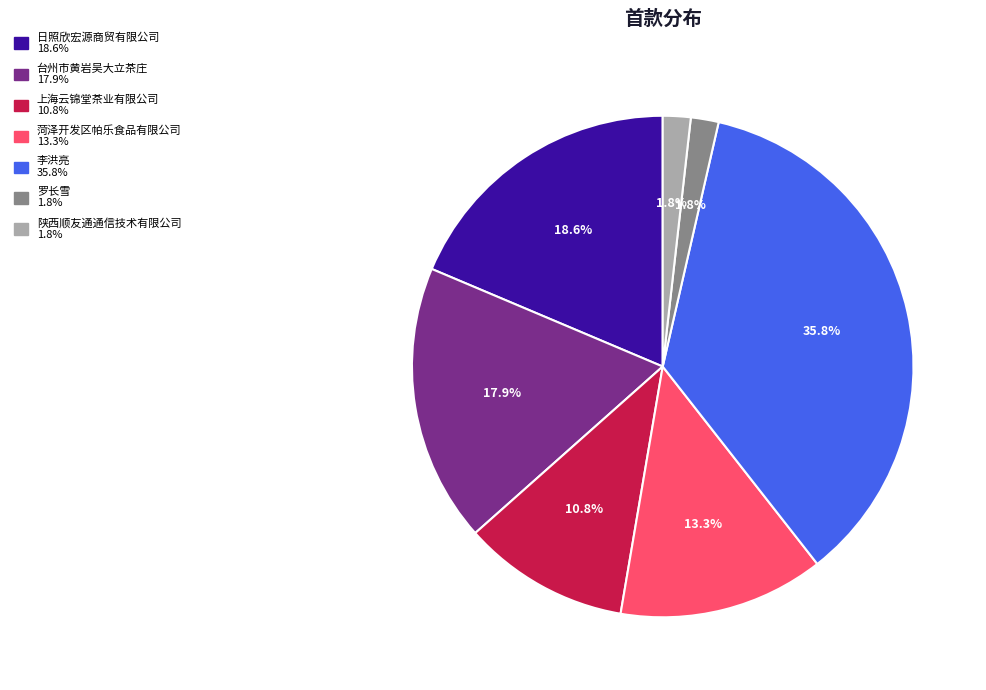

Is it true that 台州市黄岩吴大立茶庄 is 18% of the pie?

True